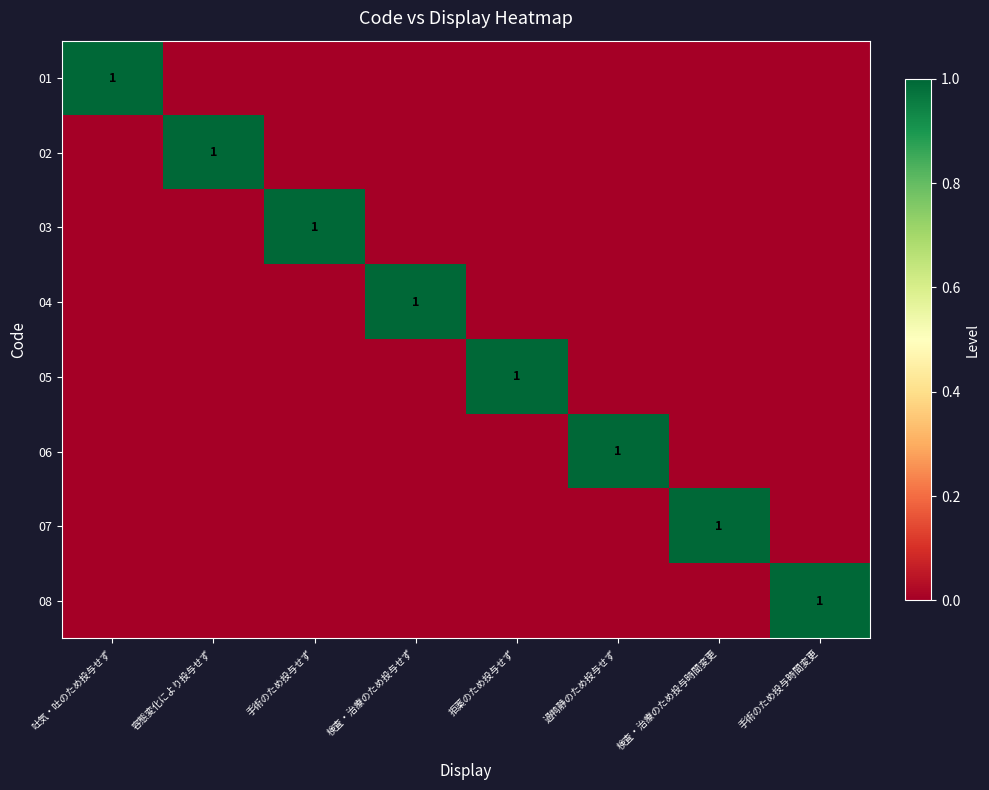

Is it true that 01 equals 0 at 吐気・吐のため投与せず?

False